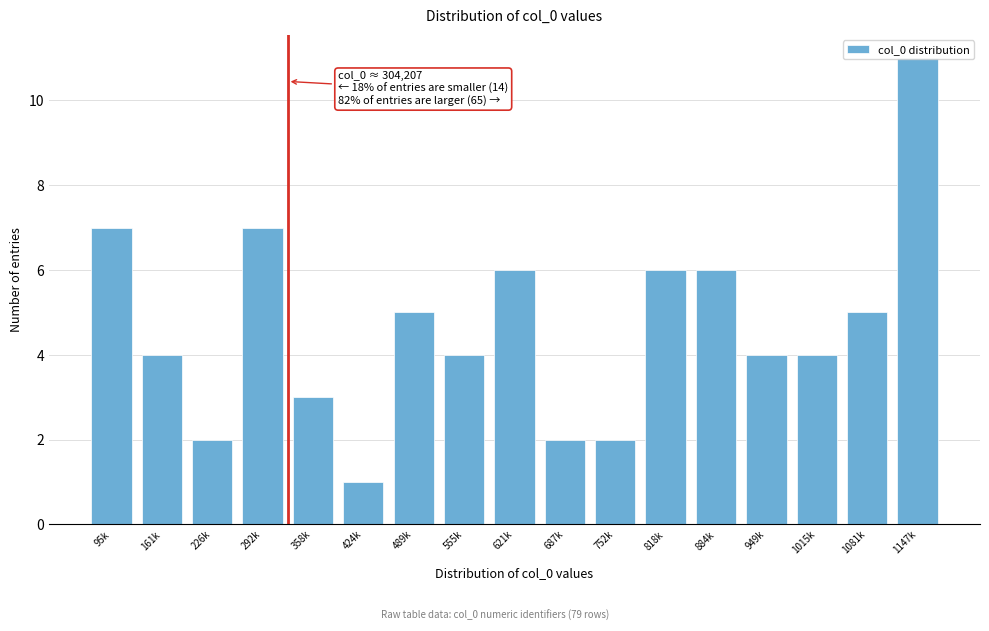

What is the change in value from 752k to 1147k?

+9